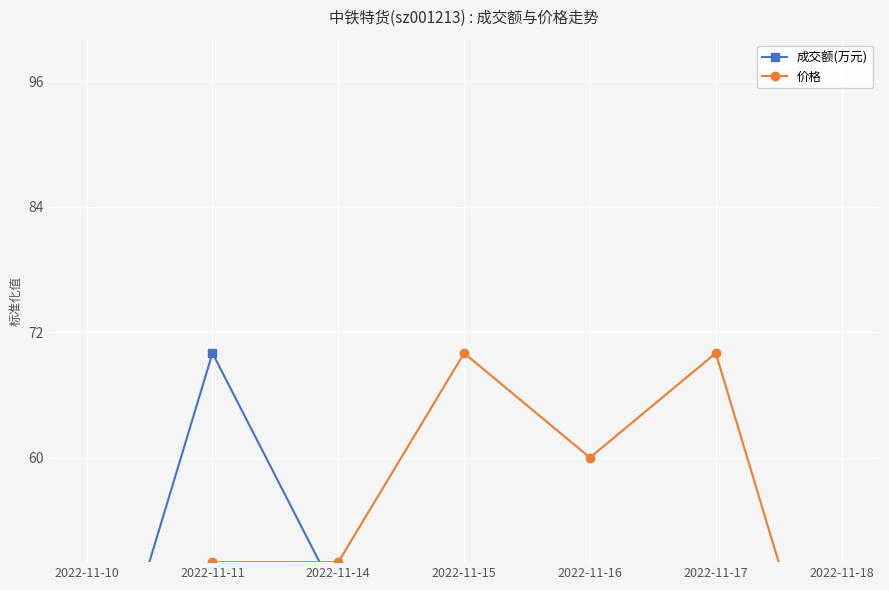

Which category has the highest value across all series?

2022-11-15